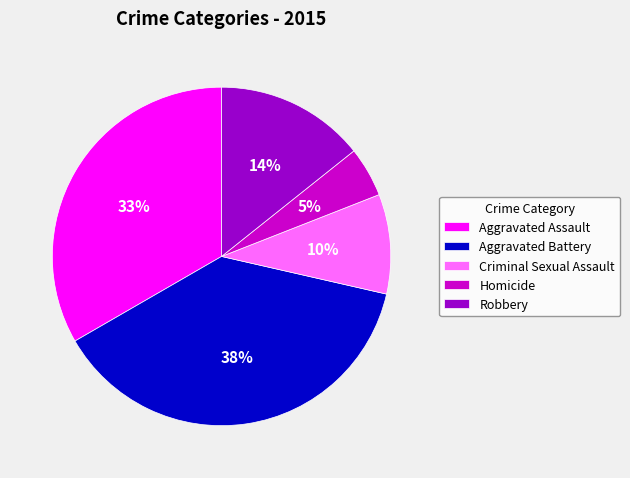

Rank the categories by value from highest to lowest.

Aggravated Battery, Aggravated Assault, Robbery, Criminal Sexual Assault, Homicide